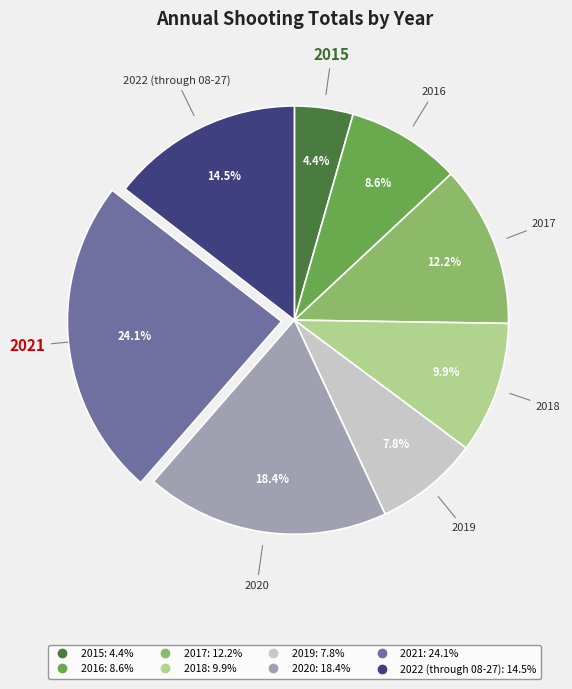

Which has a higher value, 2018 or 2022 (through 08-27)?

2022 (through 08-27)